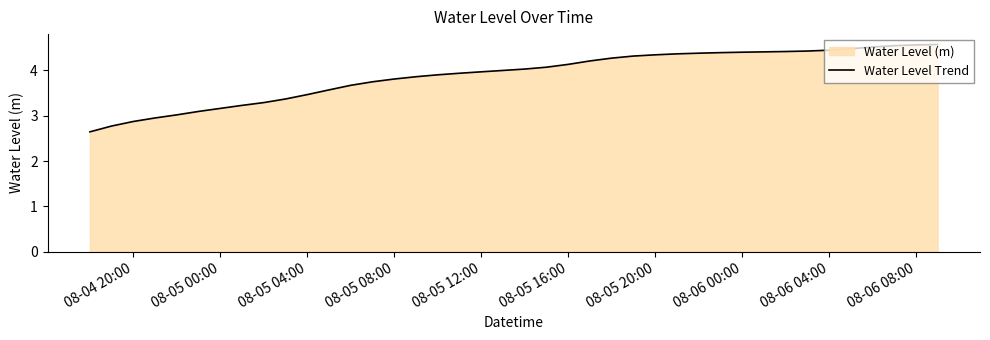

True or false: there are more than 1 points higher than both neighbors.

False